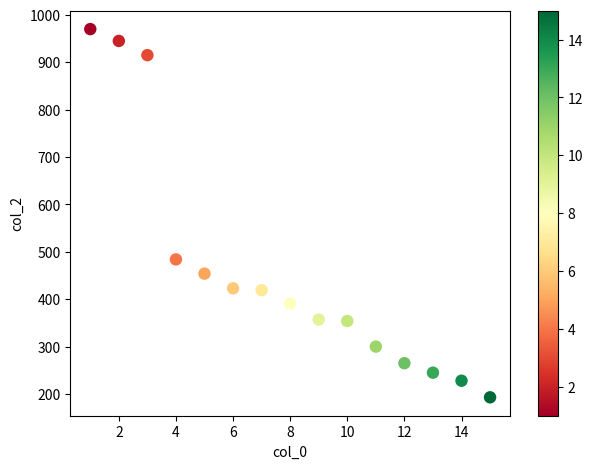

What Y value in the scatter plot is closest to 581?

484